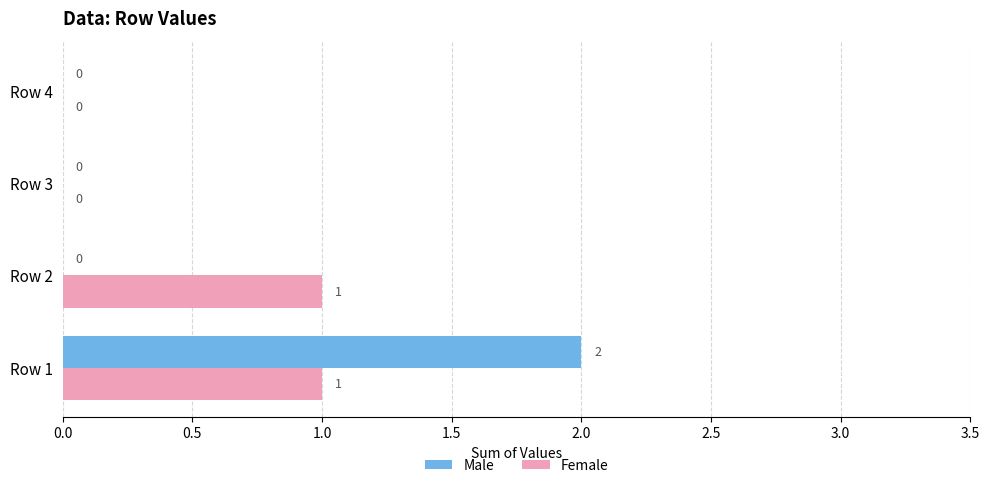

How many categories are shown in the chart?

4